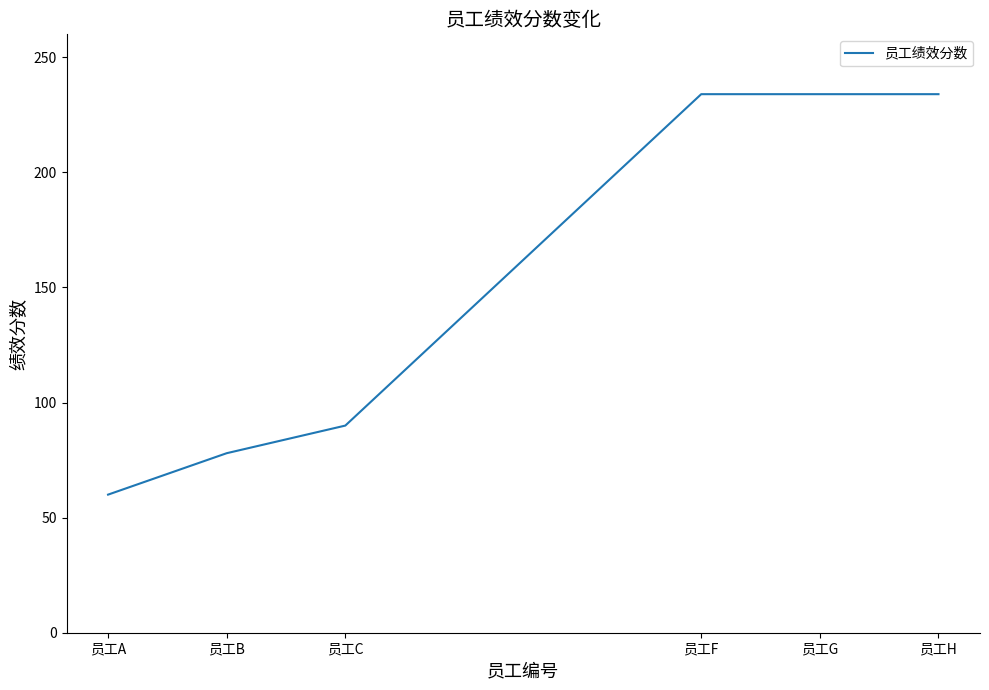

What is the difference between the values at 员工A and 员工F?

174